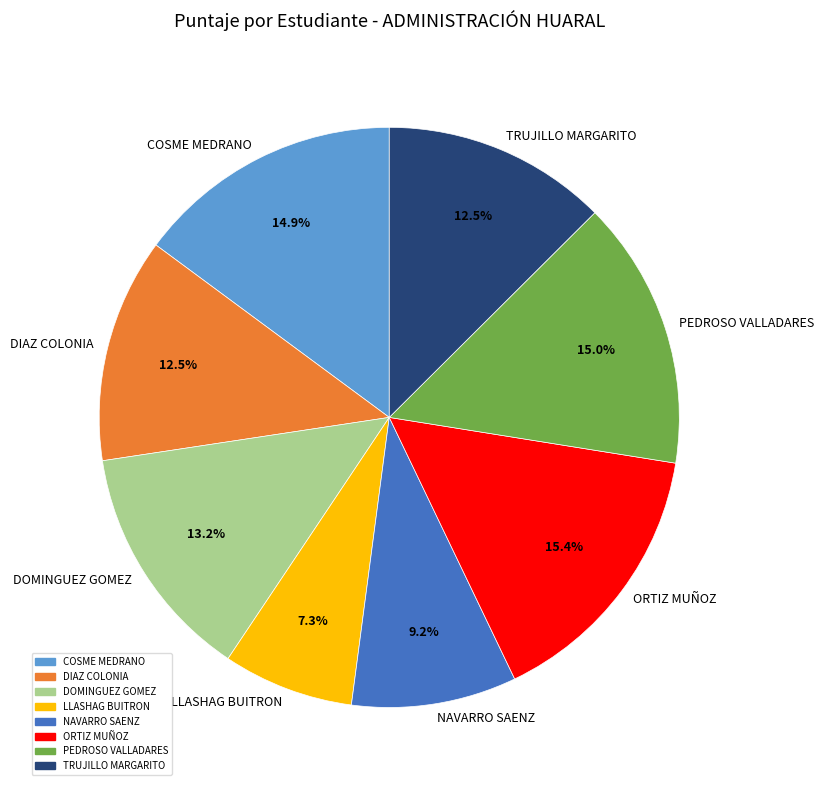

Count the number of slices in the pie.

8